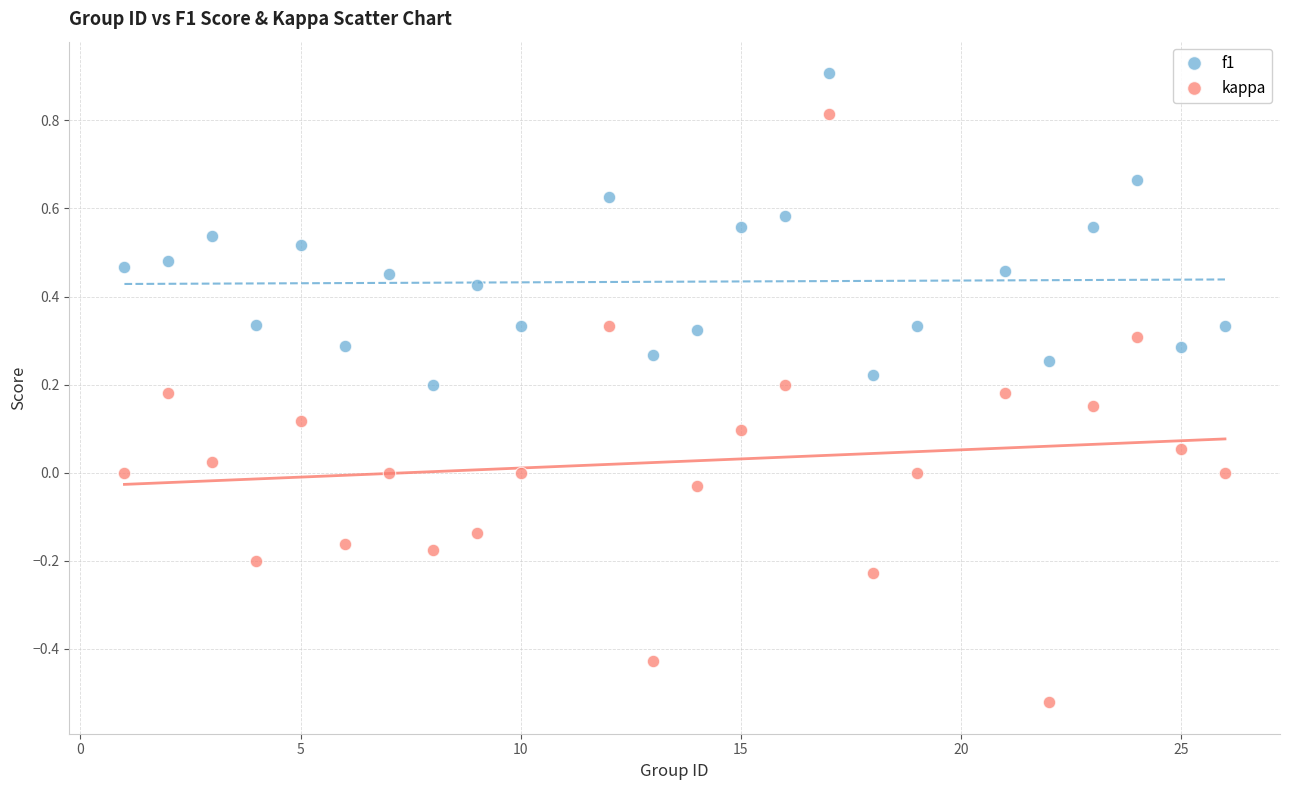

Which series contains the lowest Y value?

kappa